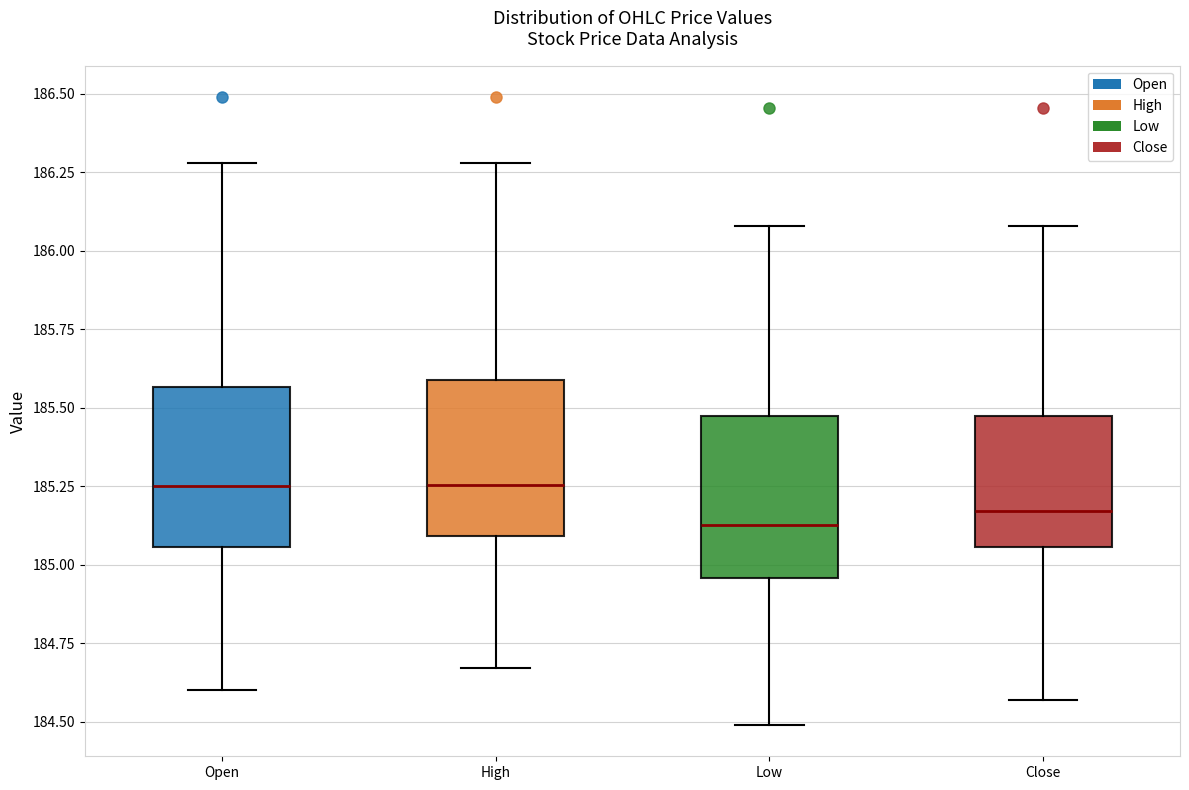

Where does the lower whisker of the box for Open end on the y-axis? The values are not printed on the chart, so give them approximately, as read against the axis.

184.60